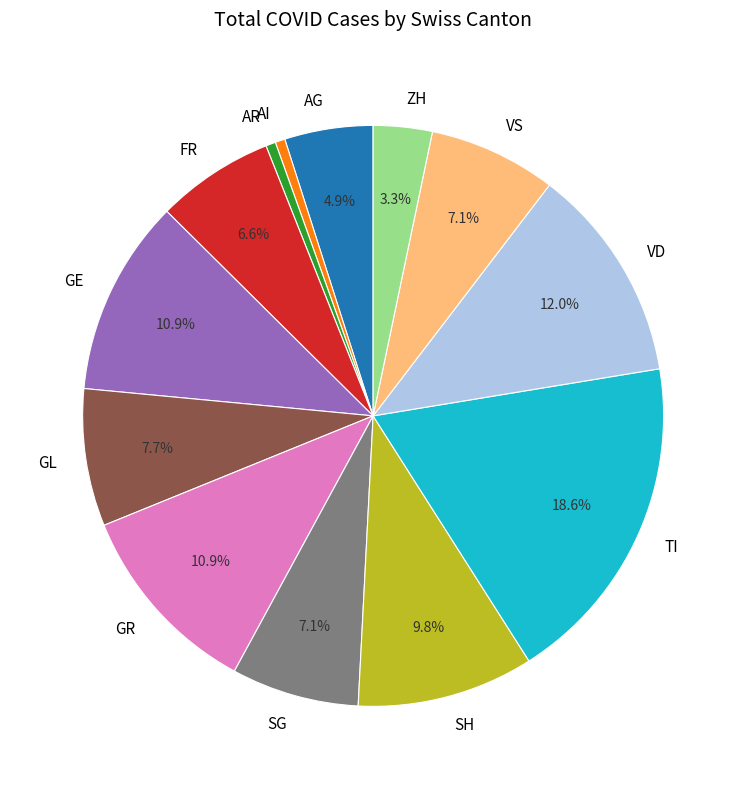

Combined, do ZH and TI account for over 50%?

No